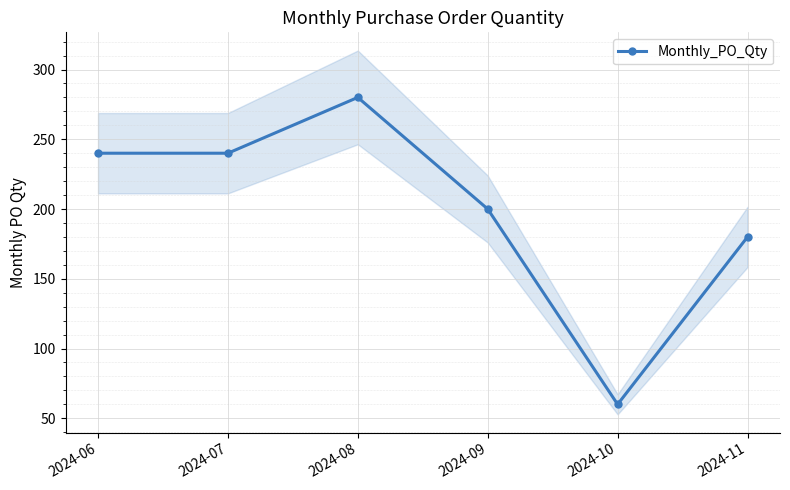

The chart shows a value of 84 at 2024-11. True or false?

False